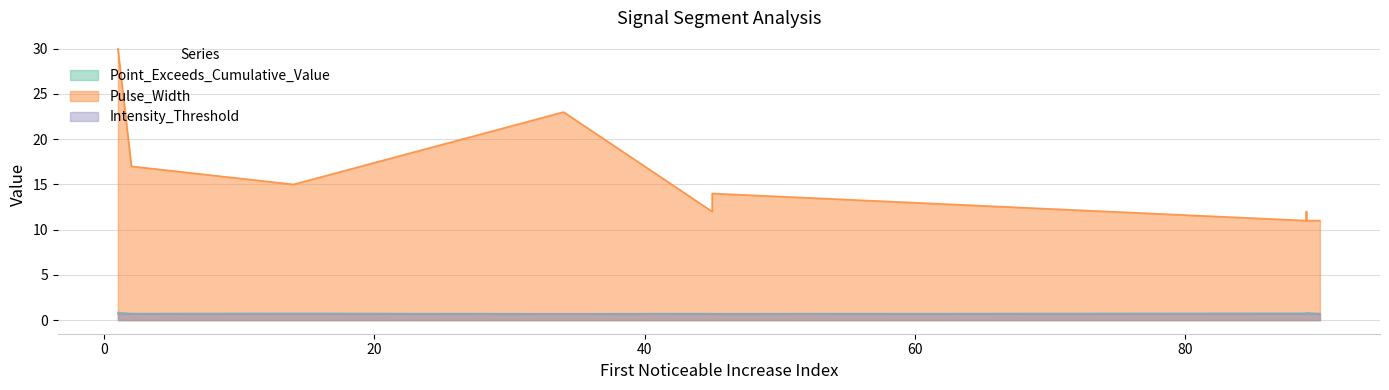

How many lines are shown in the chart?

3